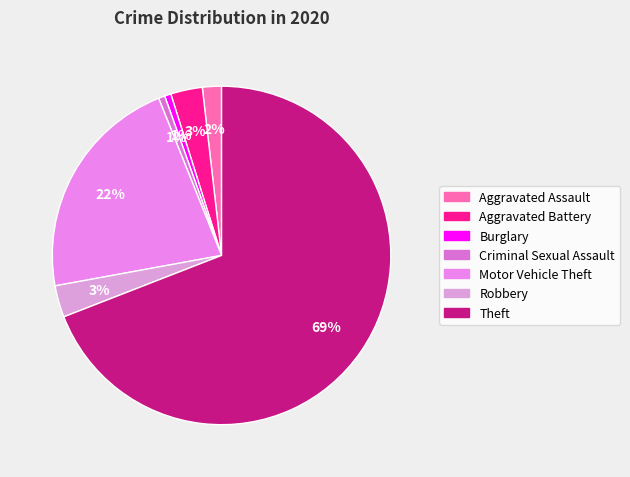

Combined, what portion of the pie is Criminal Sexual Assault and Aggravated Assault?

2.4%